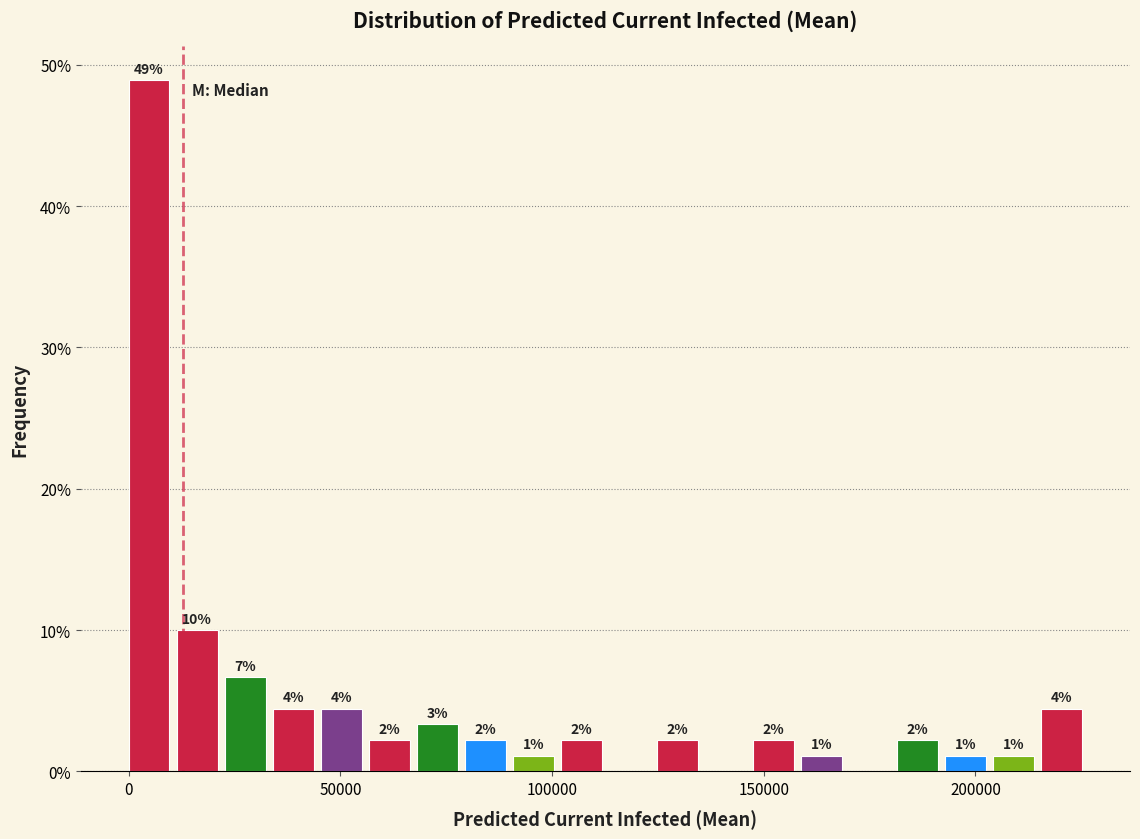

Around what value on the x-axis is the tallest bar? Give the approximate position of its centre, as read against the axis.

5000